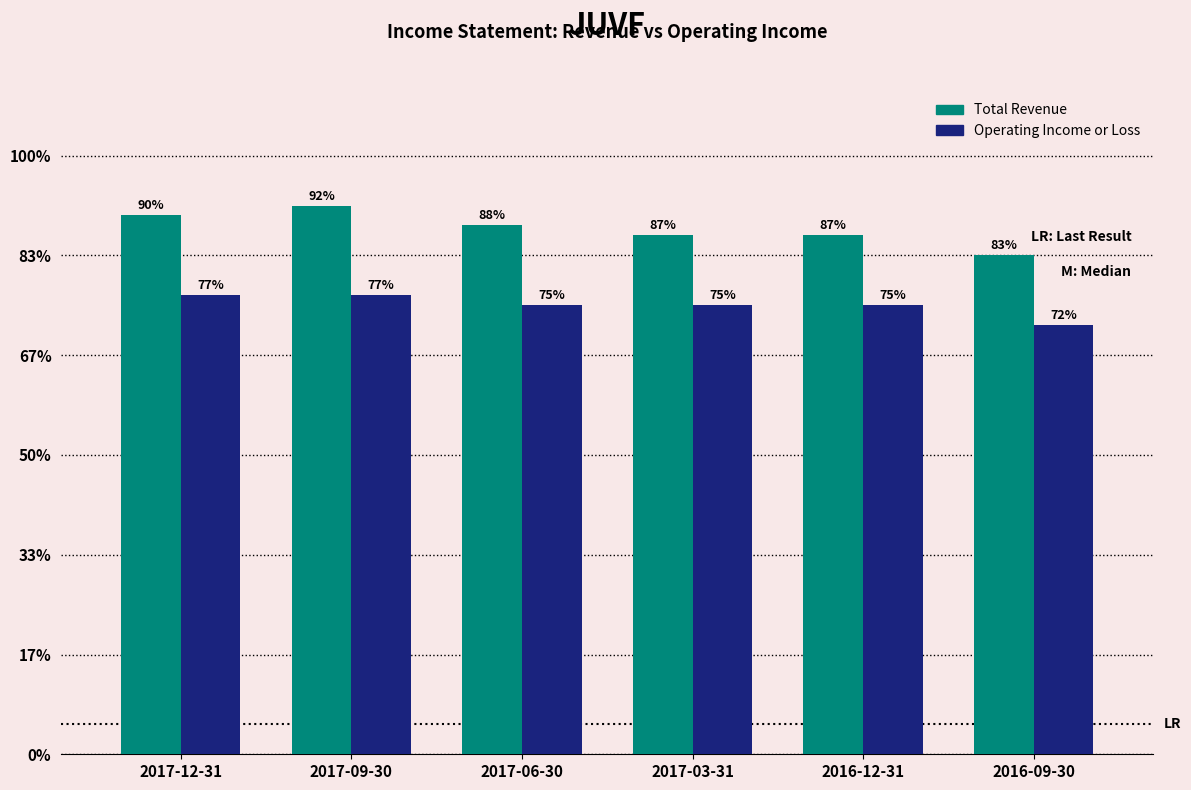

Reading left to right, list all the values displayed in this chart.

Total Revenue: 5400	5500	5300	5200	5200	5000
Operating Income or Loss: 4600	4600	4500	4500	4500	4300